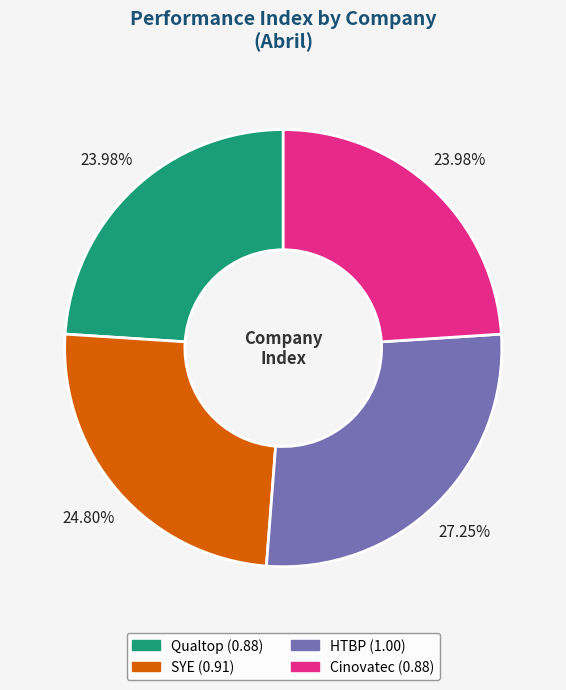

Does SYE represent more than half of the total?

No